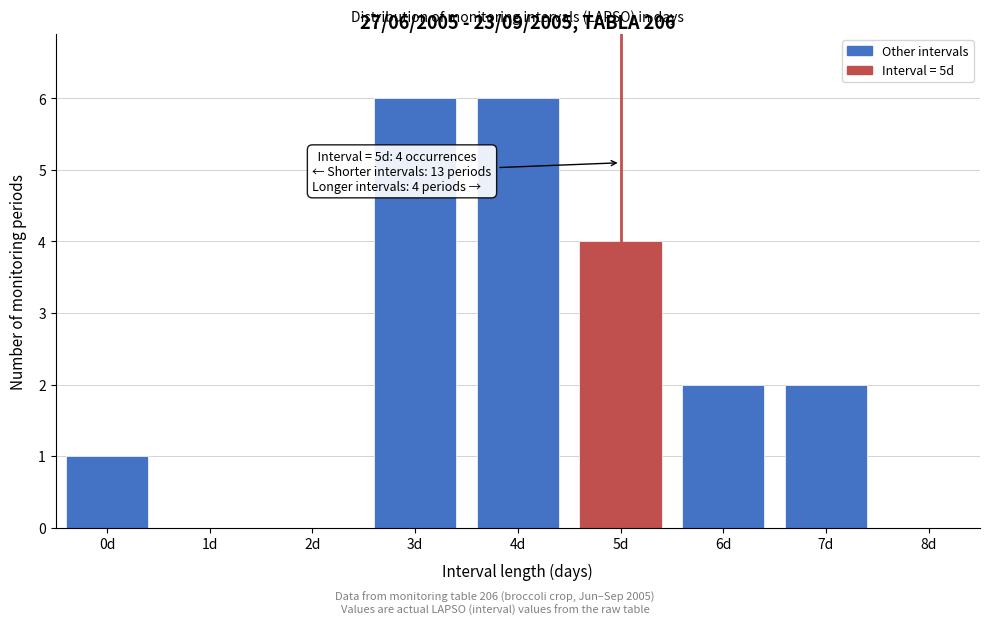

Reading right to left, what are all the values shown in this chart?

8d=0	7d=2	6d=2	5d=4	4d=6	3d=6	2d=0	1d=0	0d=1